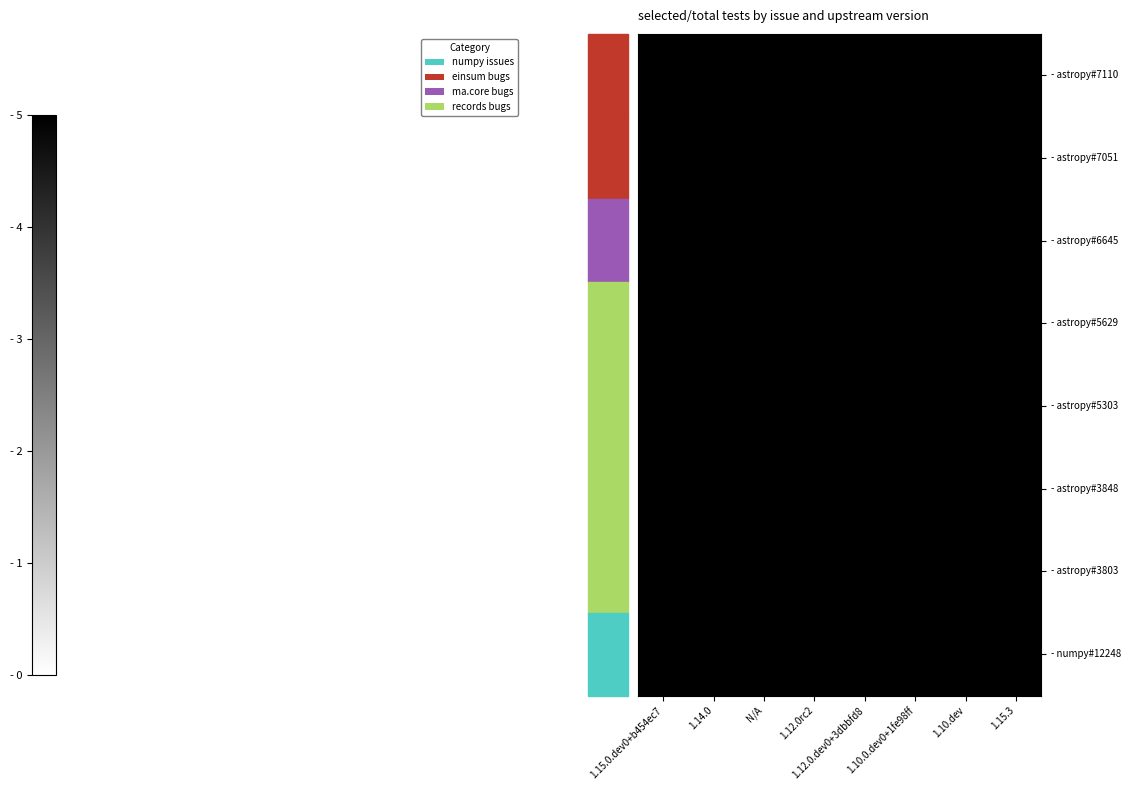

What is the total value across all series at 1.15.3?

42.4